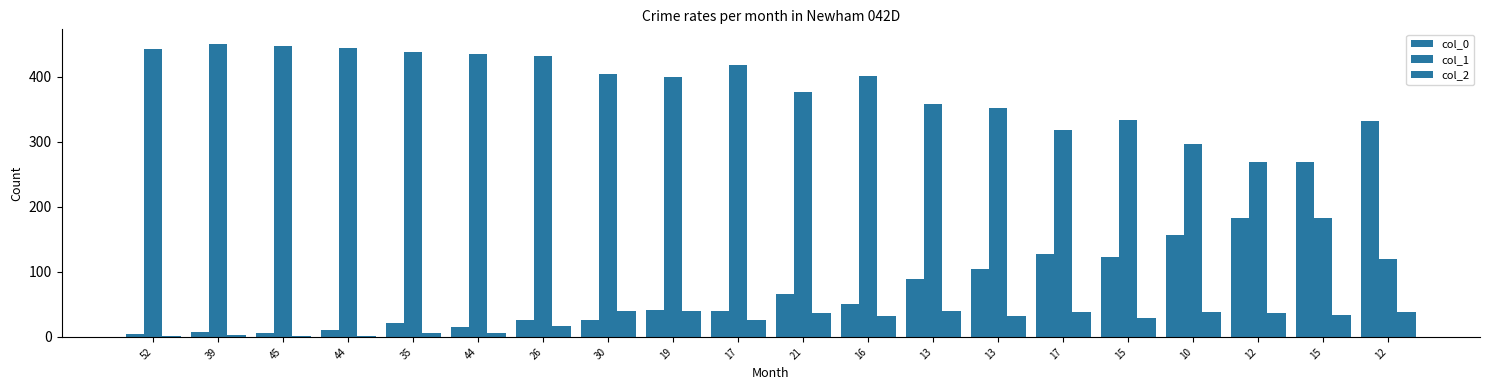

Reading left to right, what are all the values shown in this chart?

col_0: 4	8	6	10	22	15	26	26	42	39	66	51	89	104	127	123	156	182	268	331
col_1: 443	450	447	444	437	435	431	404	399	418	376	401	358	351	318	333	296	269	183	119
col_2: 1	3	2	2	6	6	17	40	40	26	37	32	40	32	38	29	38	37	34	38